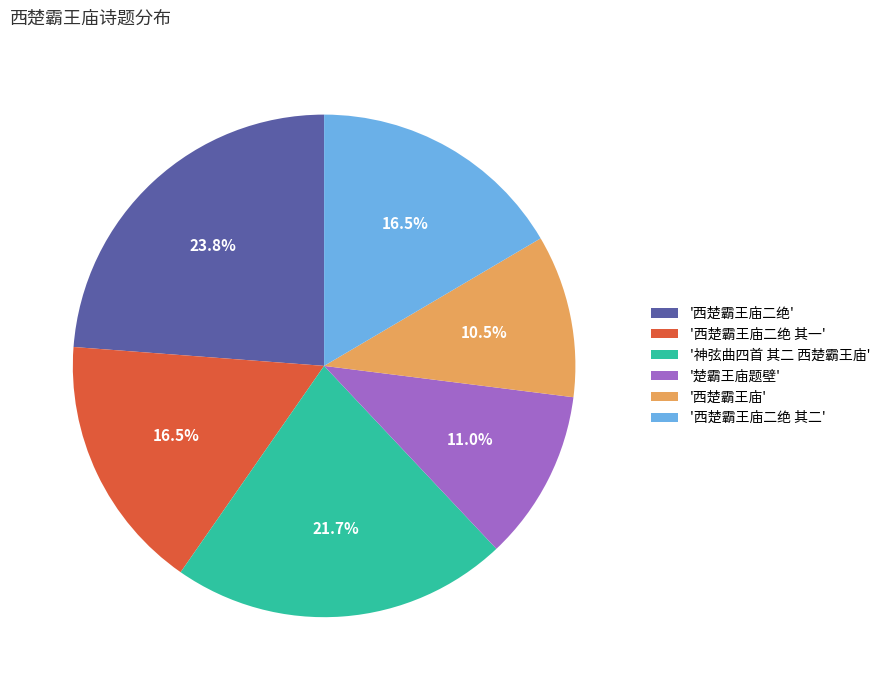

To the nearest percent, what is the average slice percentage?

17%